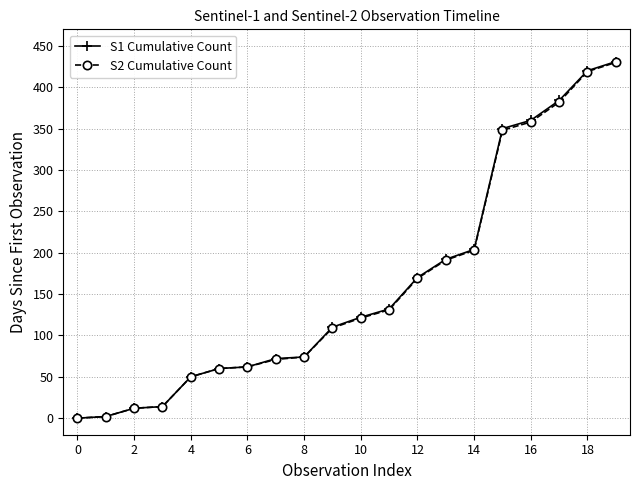

True or false: S1 Cumulative Count has more than 2 interior local peaks.

False